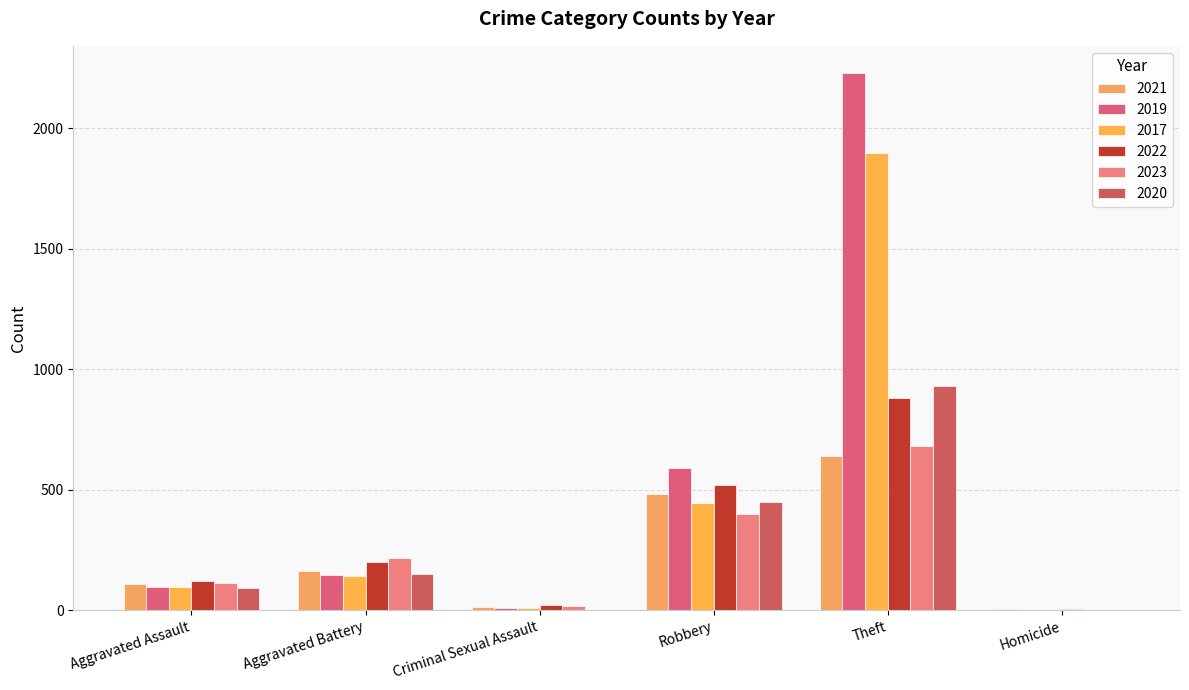

Which series changed the most between Aggravated Battery and Theft?

2019